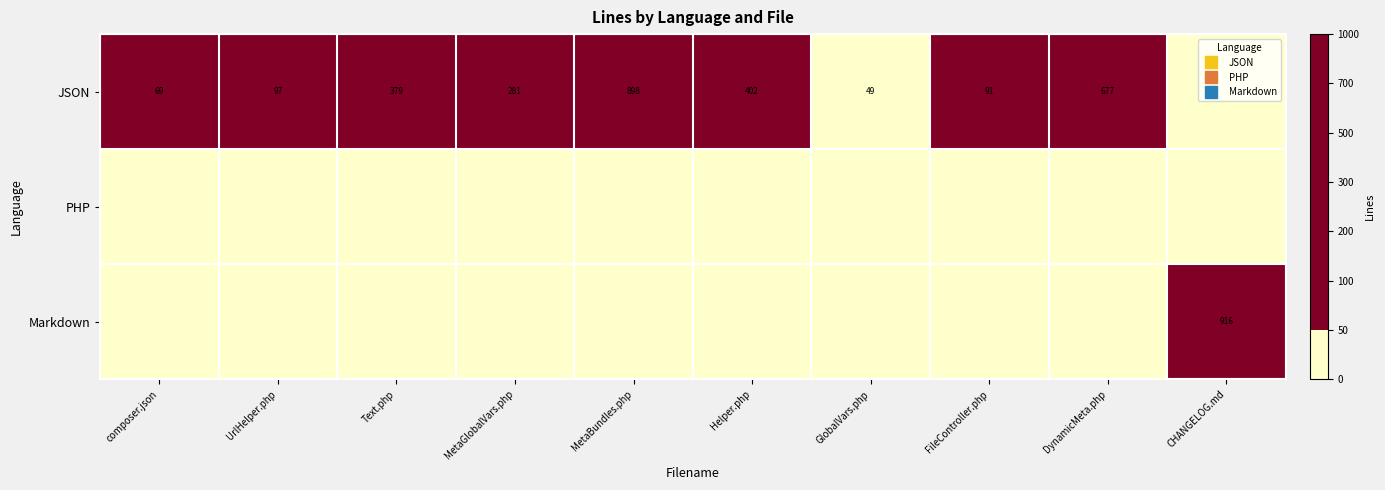

Which series has the largest total across all categories?

JSON